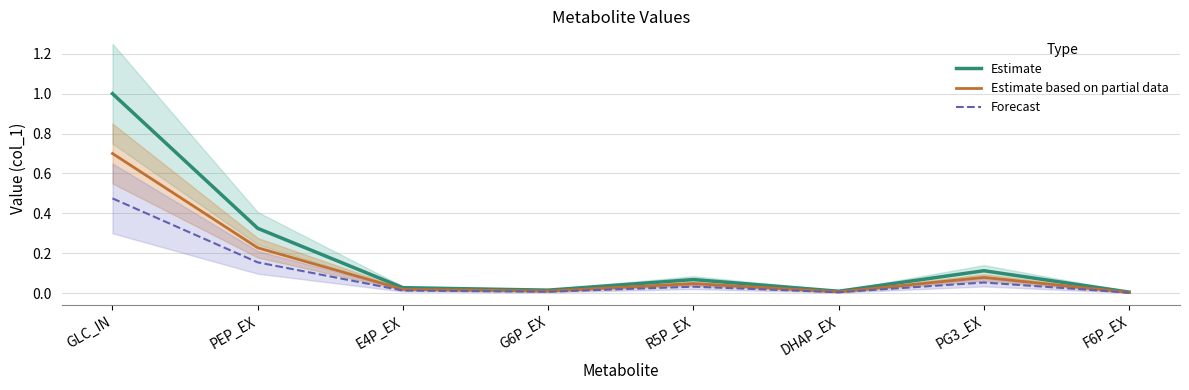

In Estimate, how many points are lower than both neighbors (excluding endpoints)?

2